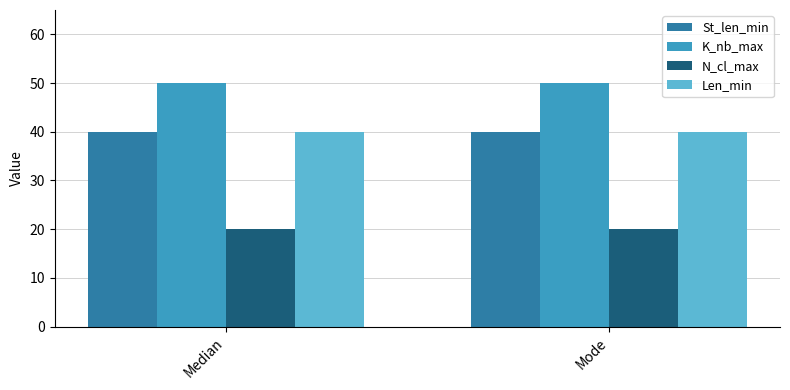

What is the minimum value for K_nb_max?

50